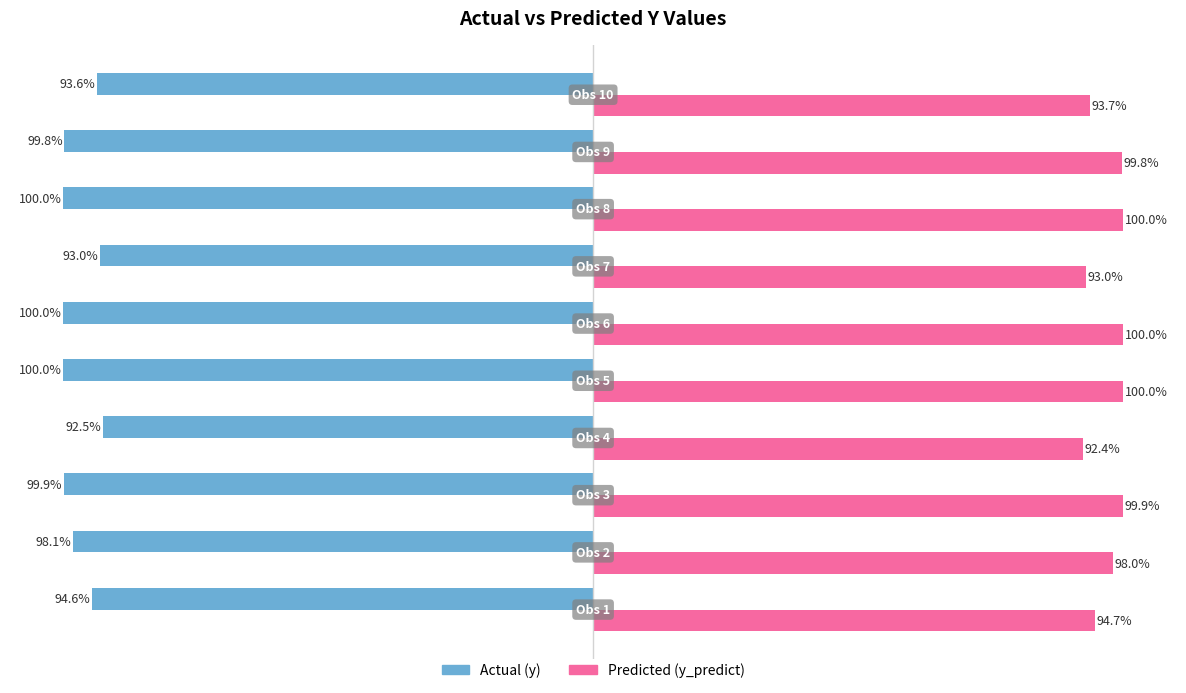

Rank the series by their maximum value, from lowest to highest.

Actual (y), Predicted (y_predict)